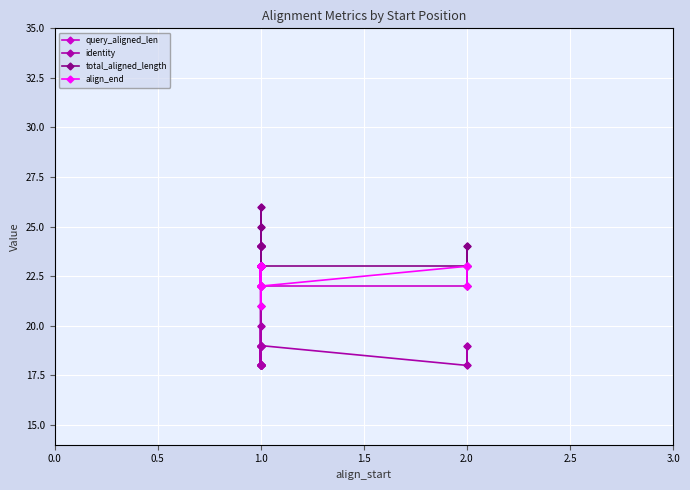

Reading left to right, what are all the values shown in this chart?

query_aligned_len: 22	23	24	23	24	22	24	23	23	22	24	23	23	23	26	22	23	23	24	23	24	22	24	23	24	21	23	23	23	22	23	23	23	23	24	22	22	23	22	22
identity: 18	18	19	18	19	18	19	18	18	18	19	18	19	18	21	18	18	18	19	18	20	19	19	23	19	18	18	19	18	19	19	18	18	18	20	19	18	19	18	19
total_aligned_length: 23	23	24	23	24	23	24	23	23	23	24	23	23	23	26	23	23	23	24	23	25	23	24	23	24	23	23	23	23	23	23	23	23	23	25	23	23	24	23	24
align_end: 22	23	23	23	23	22	23	23	23	22	23	23	23	23	23	22	23	23	23	23	22	22	23	23	23	21	23	23	23	22	23	23	23	23	22	22	23	23	23	22